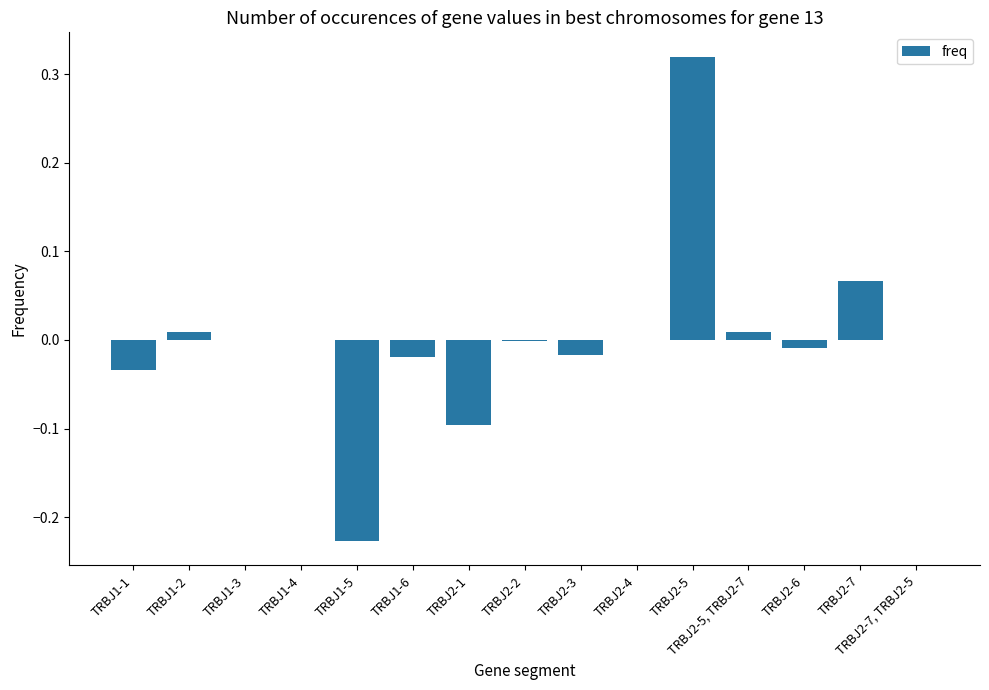

Which category has the highest value across all series?

TRBJ2-5